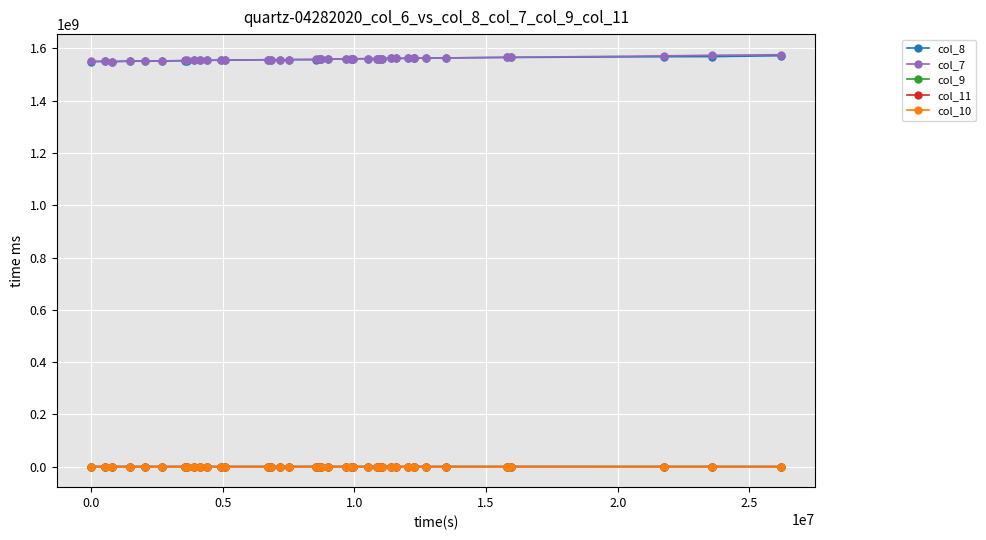

Rank the series by their maximum value, from highest to lowest.

col_7, col_8, col_9, col_11, col_10